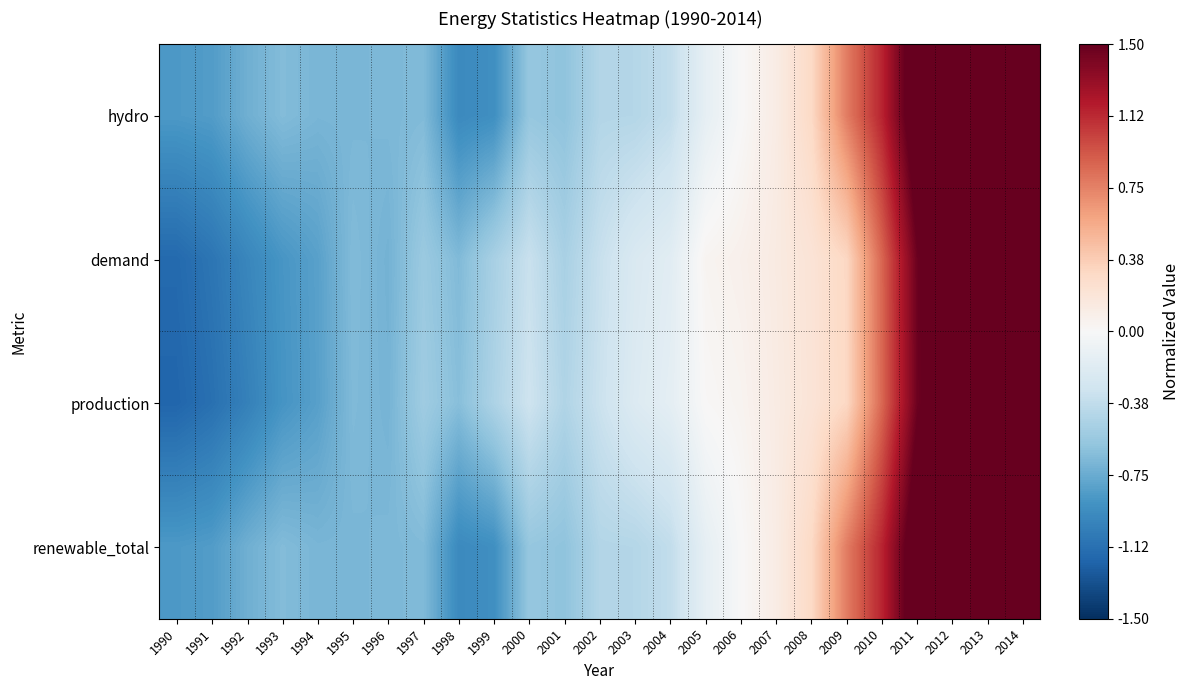

Count the number of data series in this chart.

4